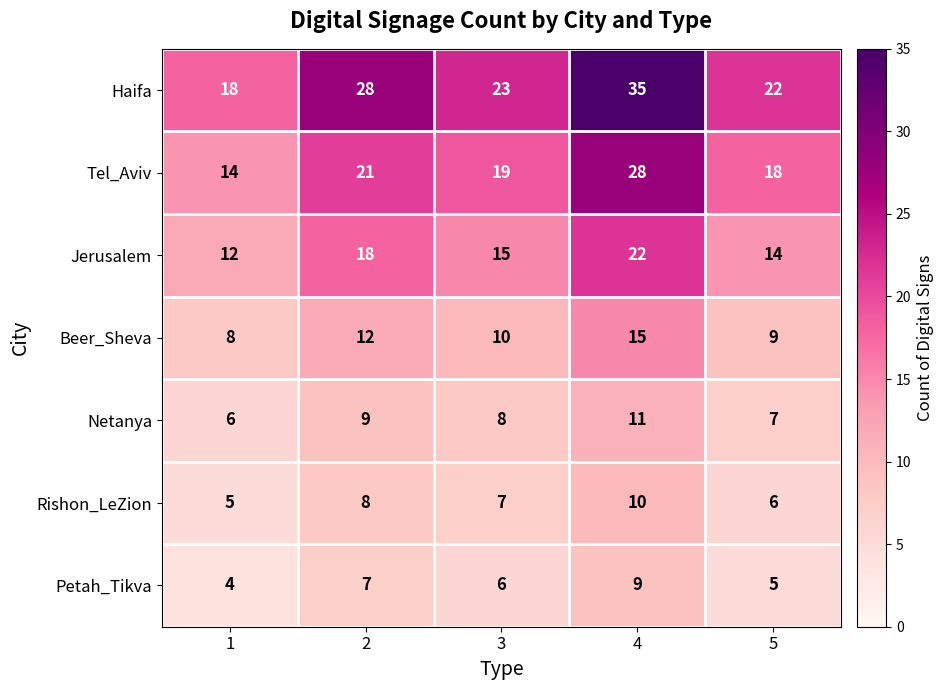

True or false: Jerusalem has a value of 12 at 1.

True